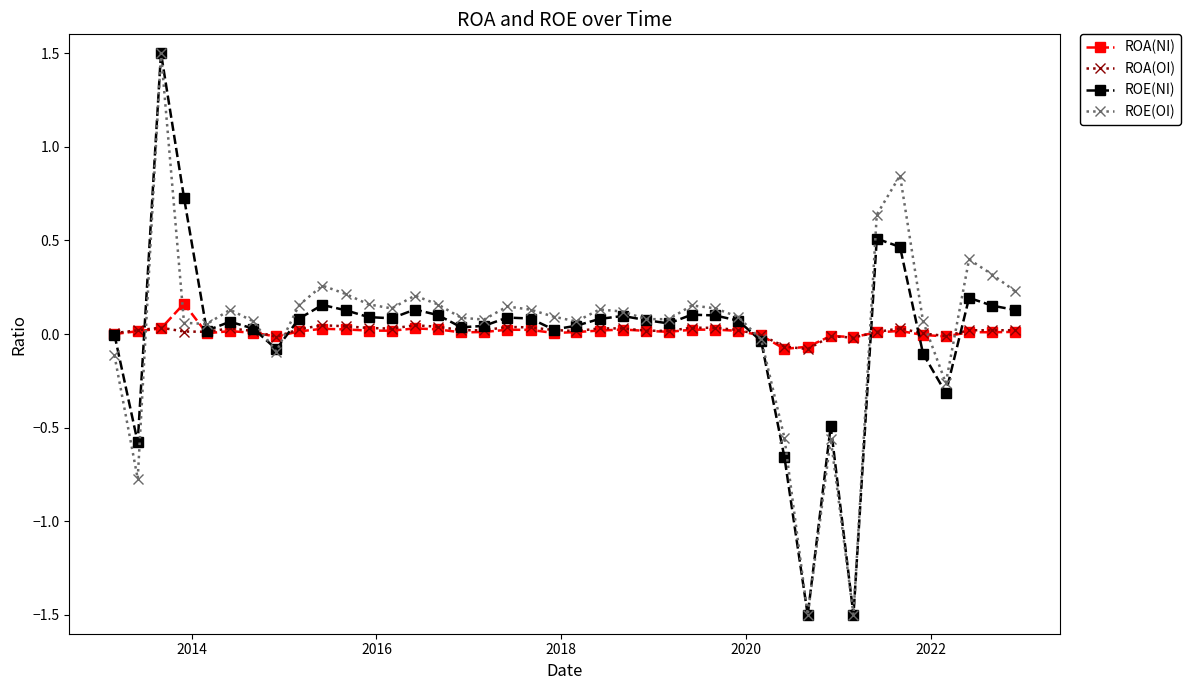

What is the smallest value displayed?

-1.5